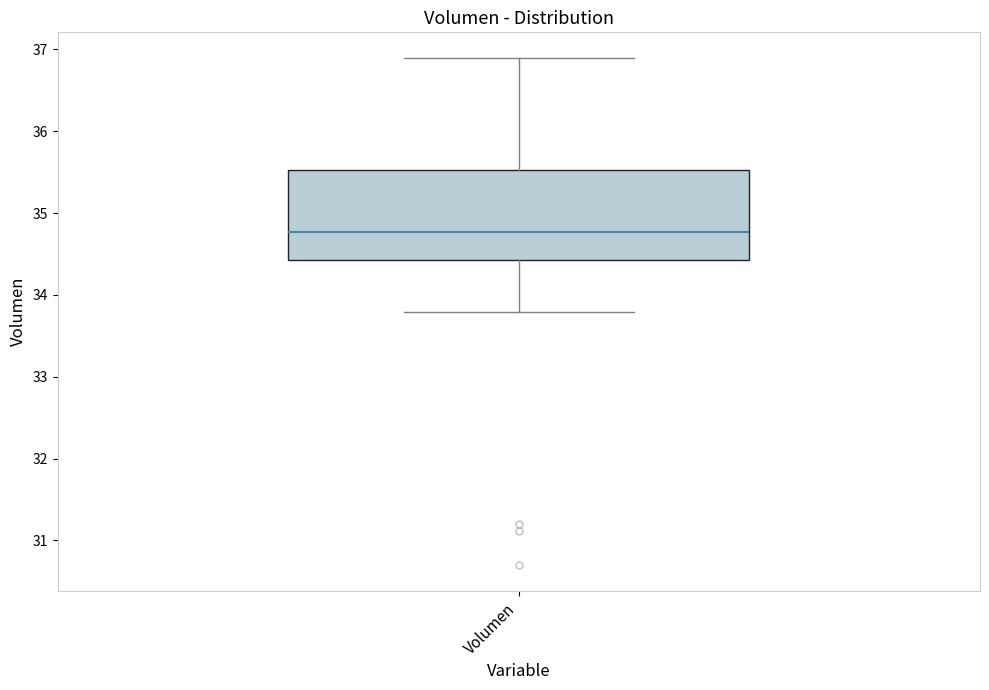

Where does the median line of the box for Volumen sit on the y-axis? The values are not printed on the chart, so give them approximately, as read against the axis.

34.8